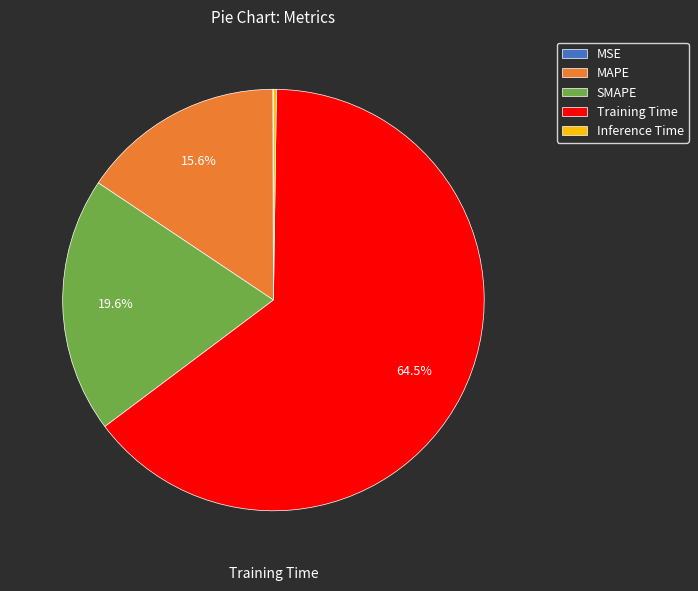

Is there a majority slice in this chart?

Yes